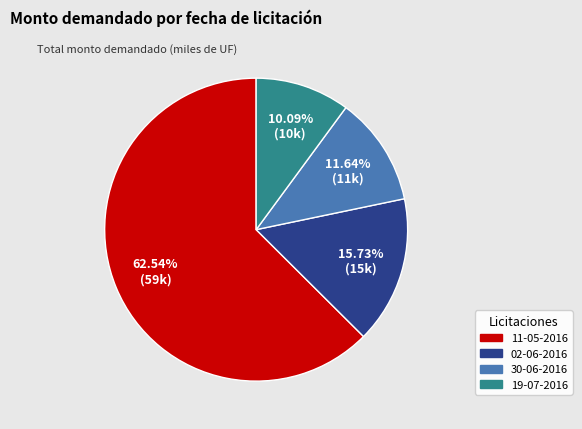

Count the number of slices in the pie.

4